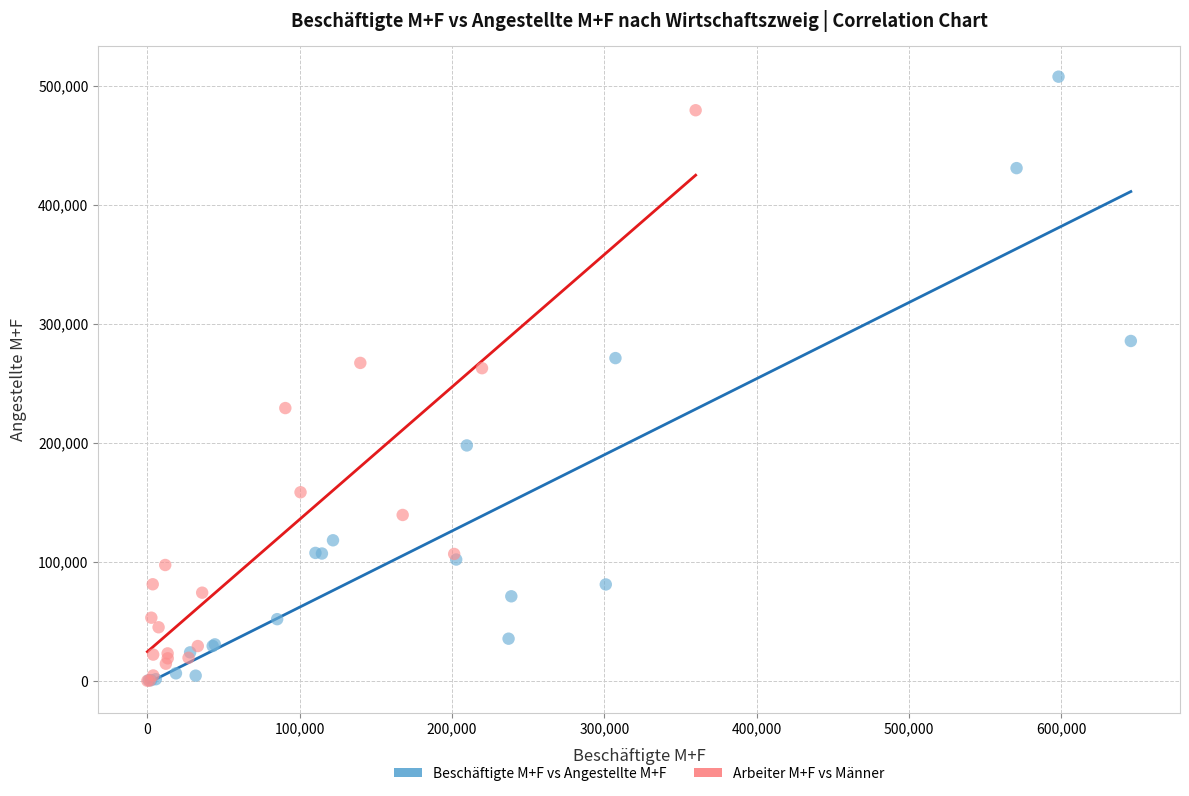

Which series has the largest Y range (max minus min)?

Beschäftigte M+F vs Angestellte M+F